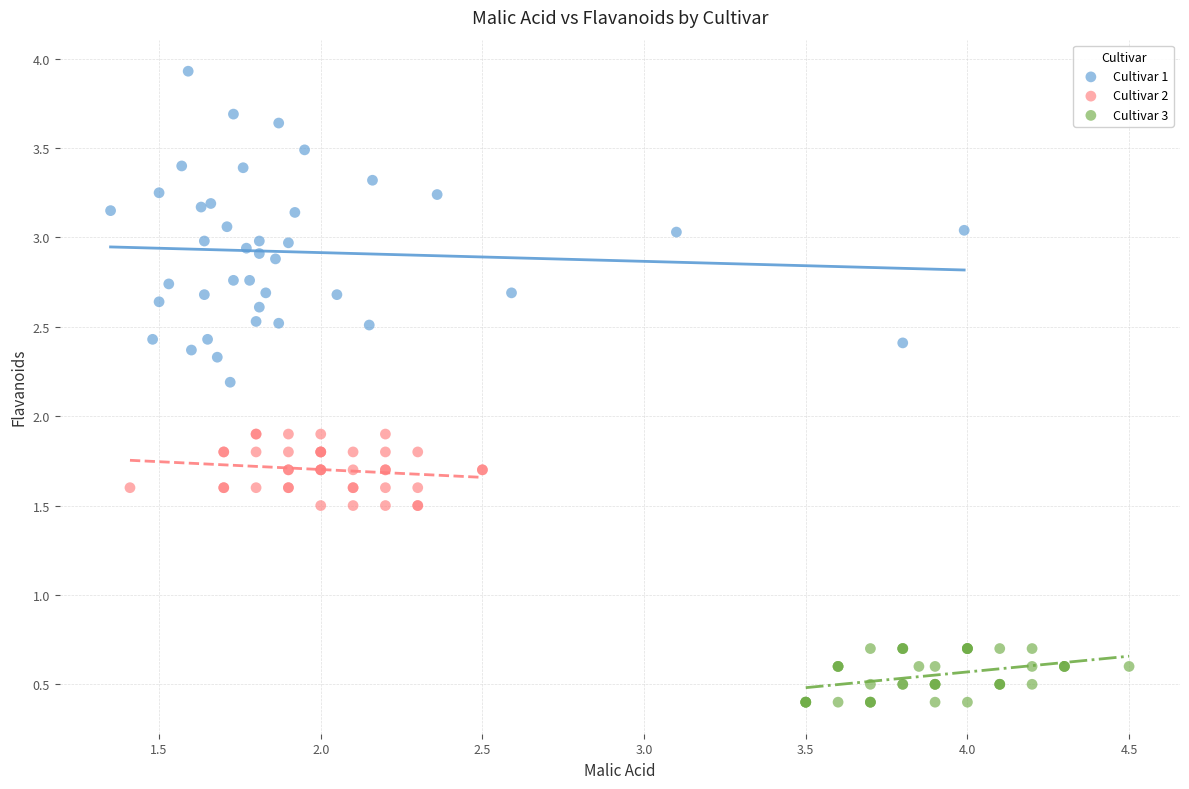

Which series contains the lowest Y value?

Cultivar 3